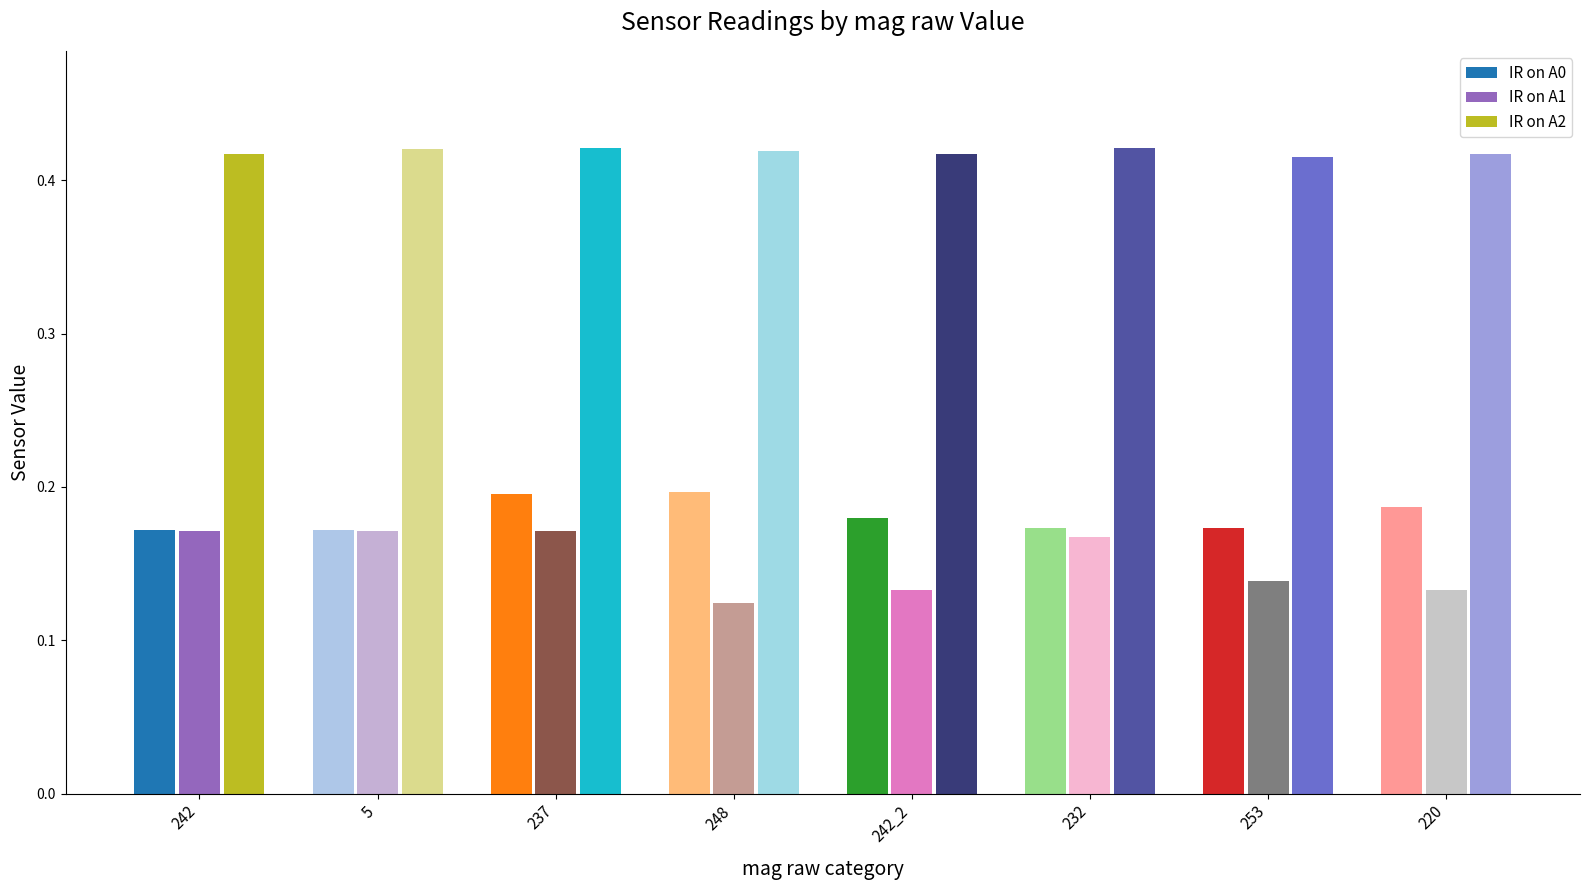

The IR on A0 series shows 0.0 at 242. True or false?

False